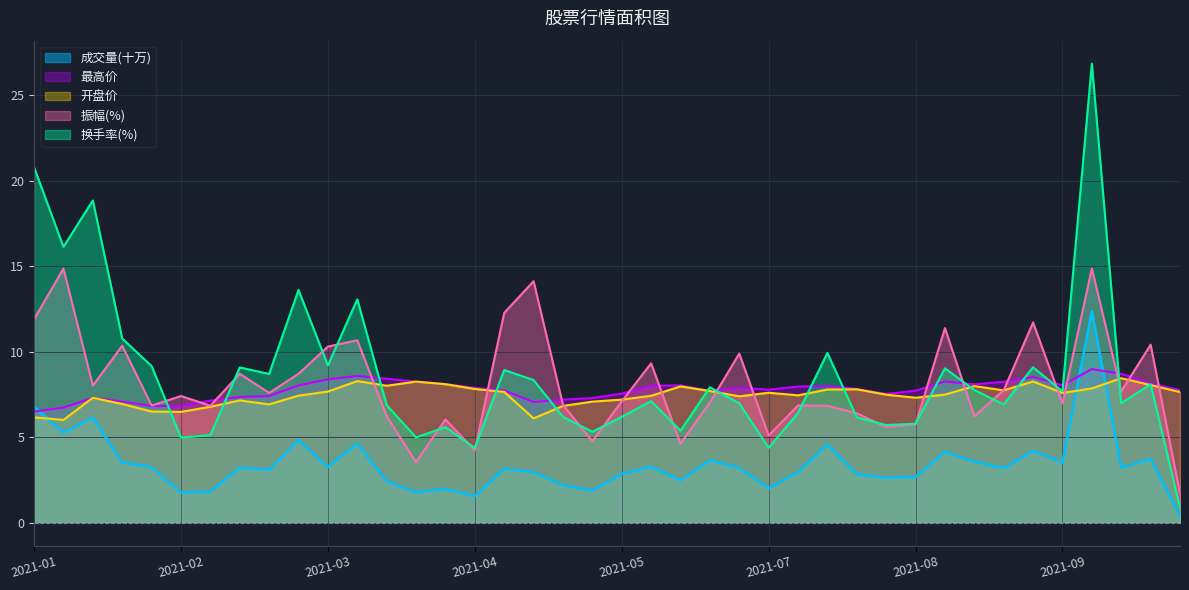

Between 2021-08-27 and 2021-02-05, which is larger?

2021-02-05